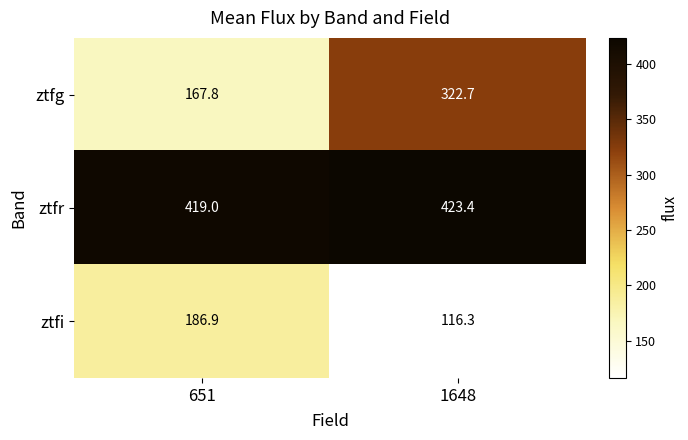

How many data points does each series have?

2